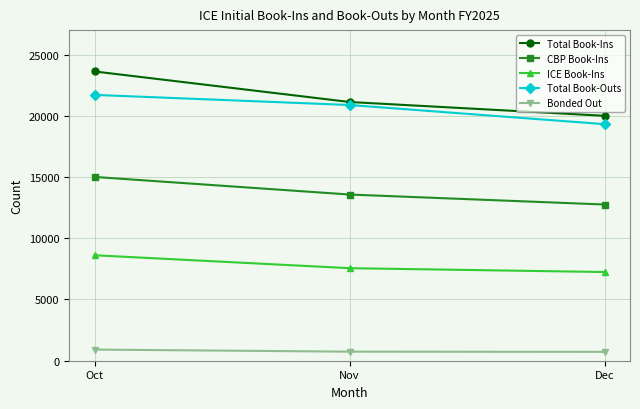

What is the average value of the ICE Book-Ins series?

7805